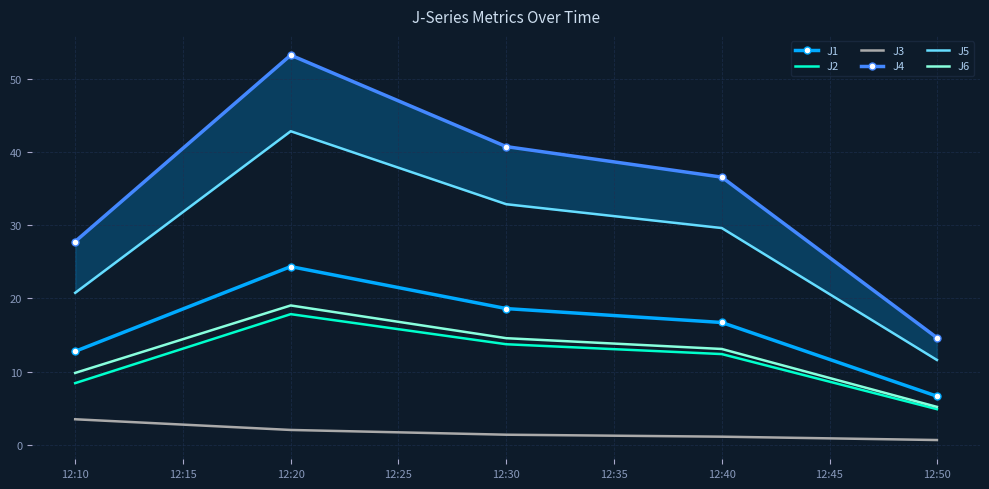

Is this an area chart (filled region under the line)?

No